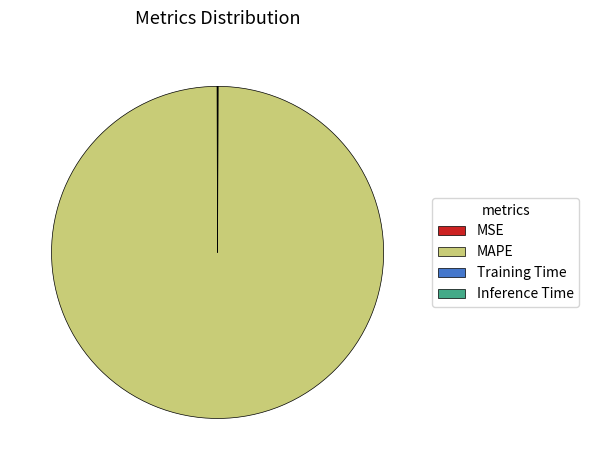

The MAPE slice represents 100% of the pie. True or false?

True